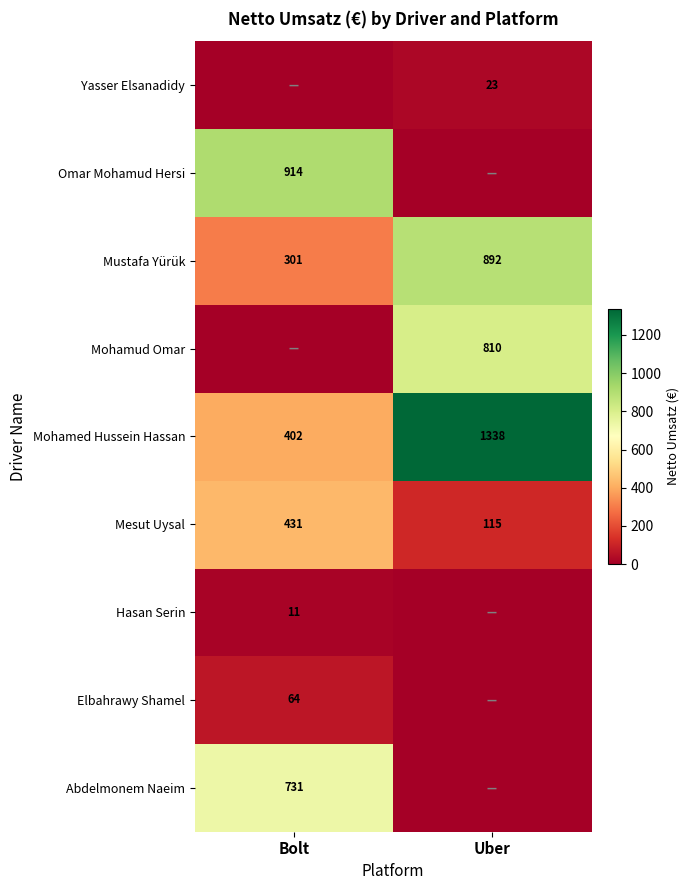

What is the minimum value for Mustafa Yürük?

301